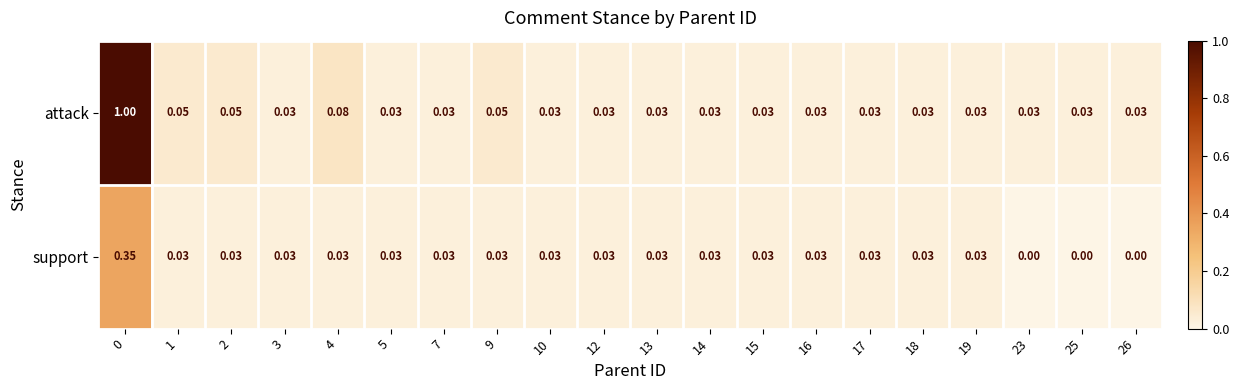

Which series has the largest total across all categories?

attack